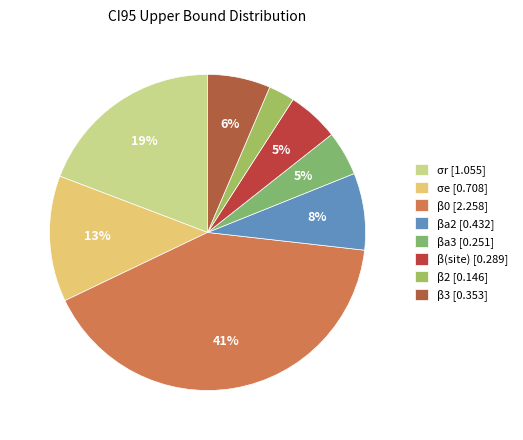

To the nearest percent, what is the difference between the largest and smallest slice percentages?

38%